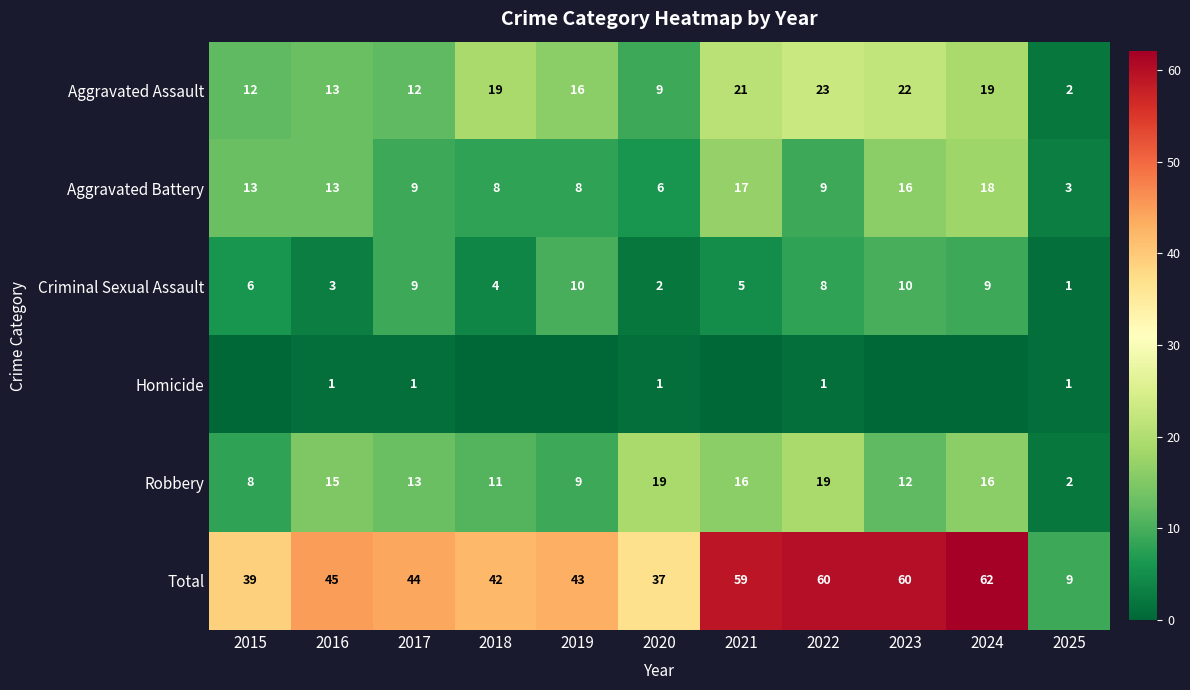

The value of Total at 2017 is 74. True or false?

False